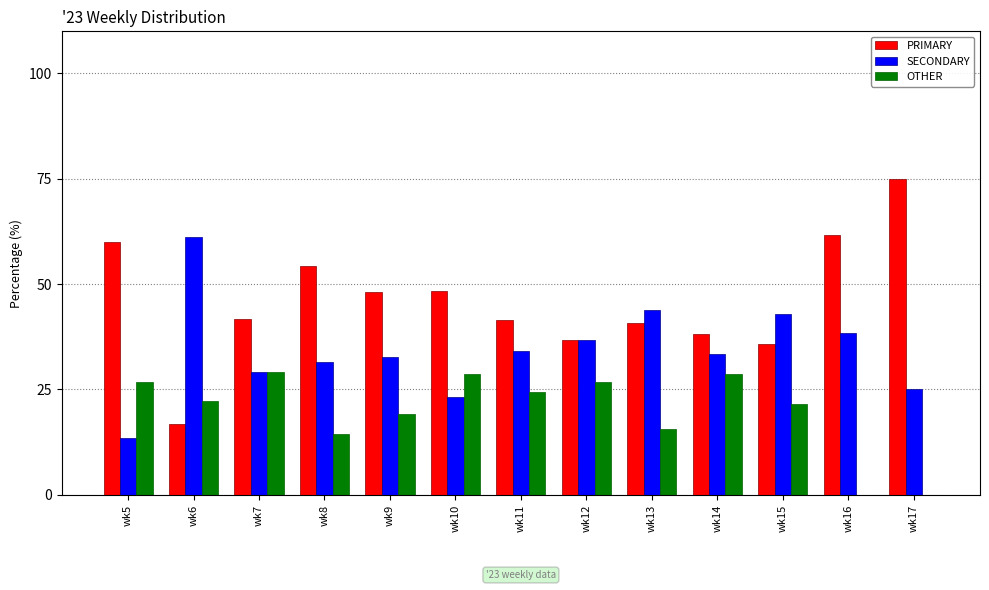

What is the sum of all SECONDARY values?

445.1